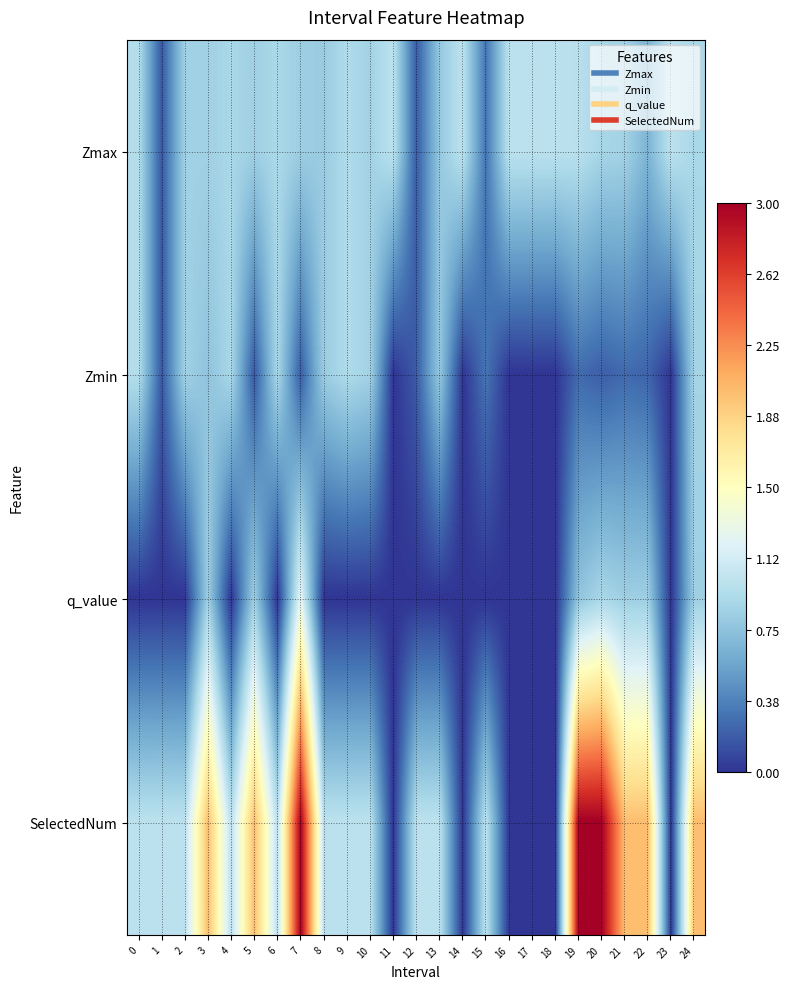

List the series in order of their peak value, lowest first.

Zmin, Zmax, q_value, SelectedNum